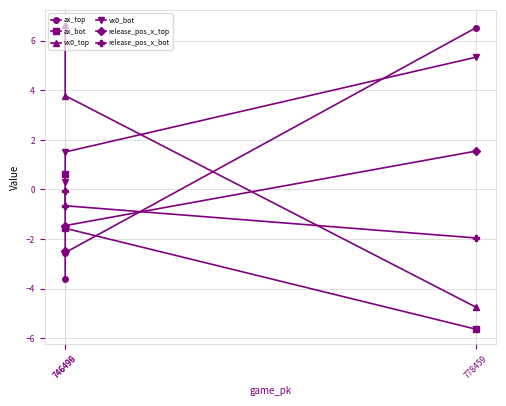

What is the value of the release_pos_x_top point at the 1st from the left?

-1.5